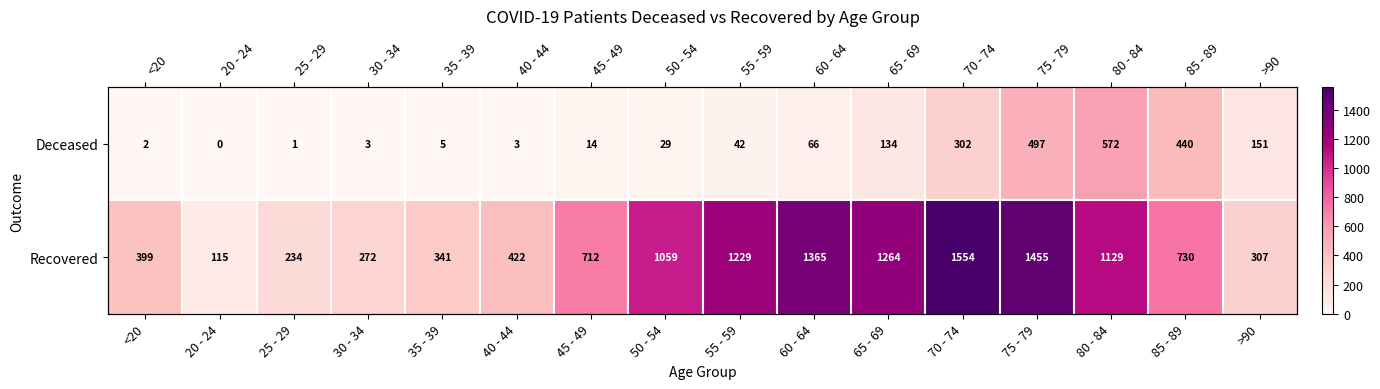

Which category has the lowest value in the Deceased series?

20 - 24